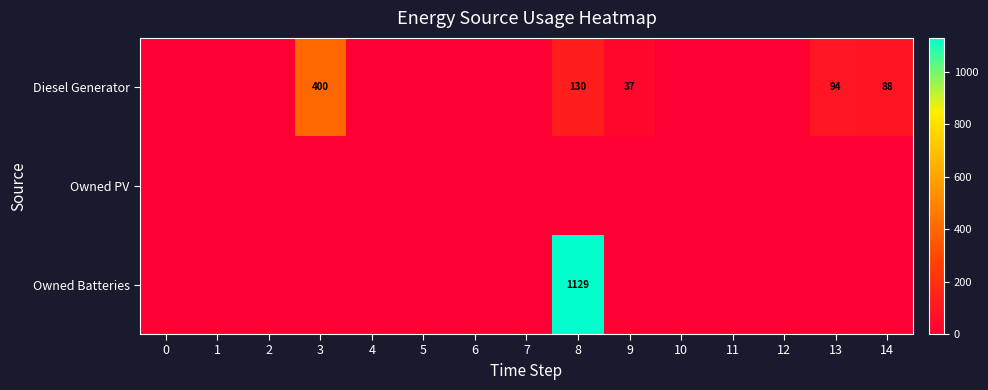

Is it true that Diesel Generator equals 15 at 9?

False